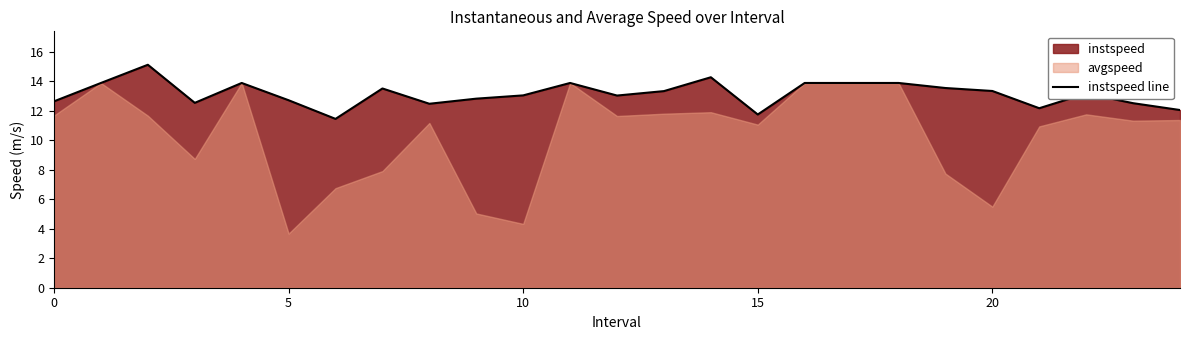

Reading left to right, extract all data points from this chart.

12.6	13.9	15.1	12.5	13.9	12.7	11.5	13.5	12.5	12.8	13.0	13.9	13.0	13.3	14.3	11.8	13.9	13.9	13.9	13.5	13.3	12.2	13.2	12.5	12.1